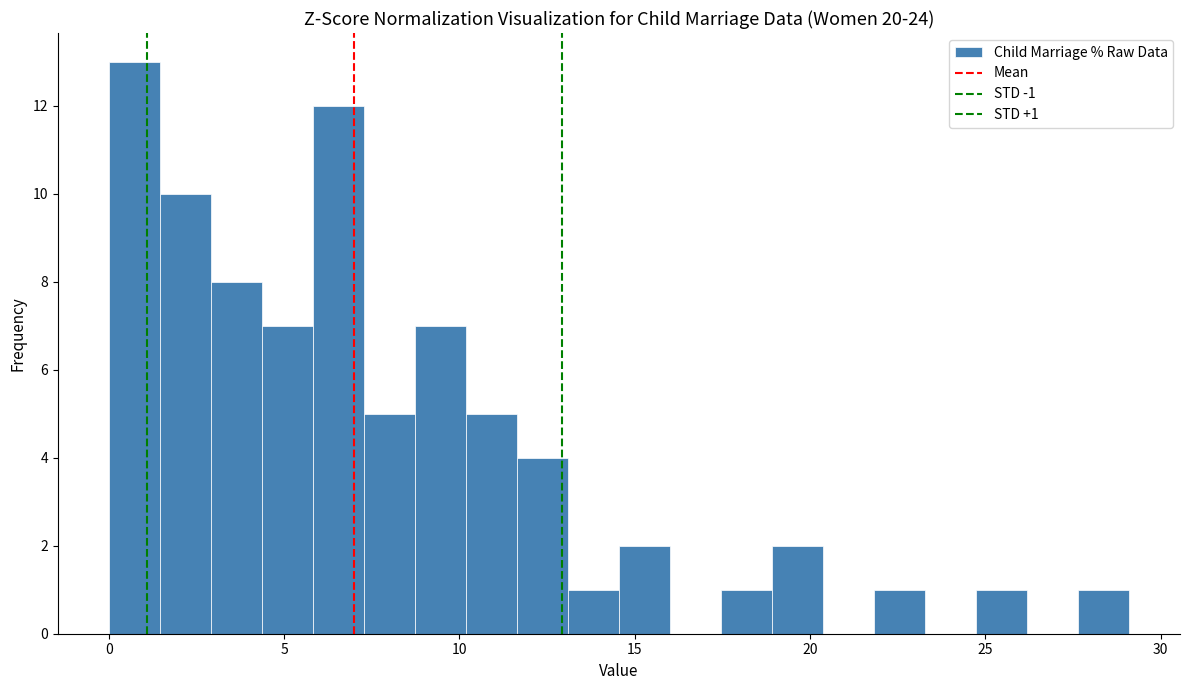

Around what value on the x-axis is the tallest bar? Give the approximate position of its centre, as read against the axis.

0.5